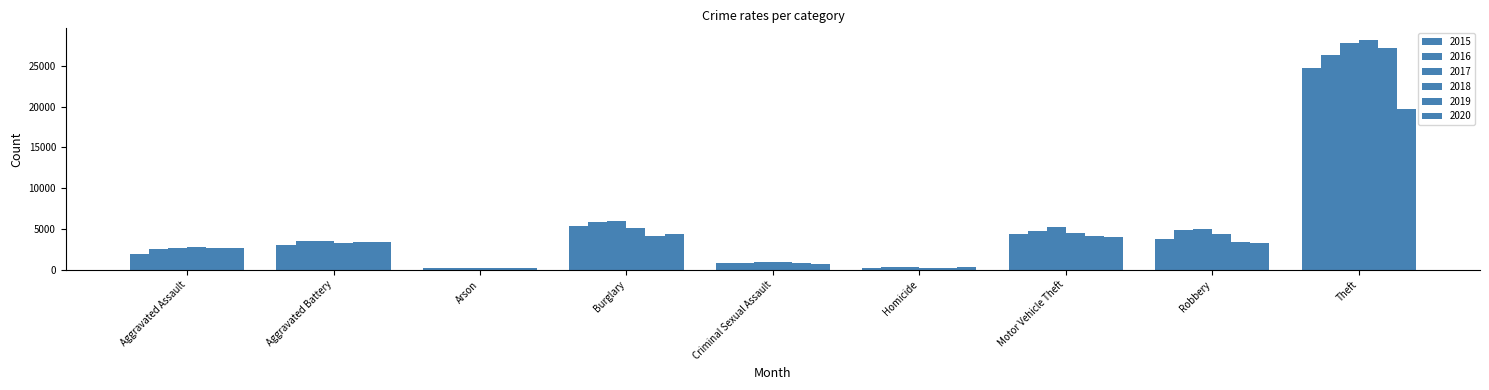

What is the total value across all series at Criminal Sexual Assault?

5086